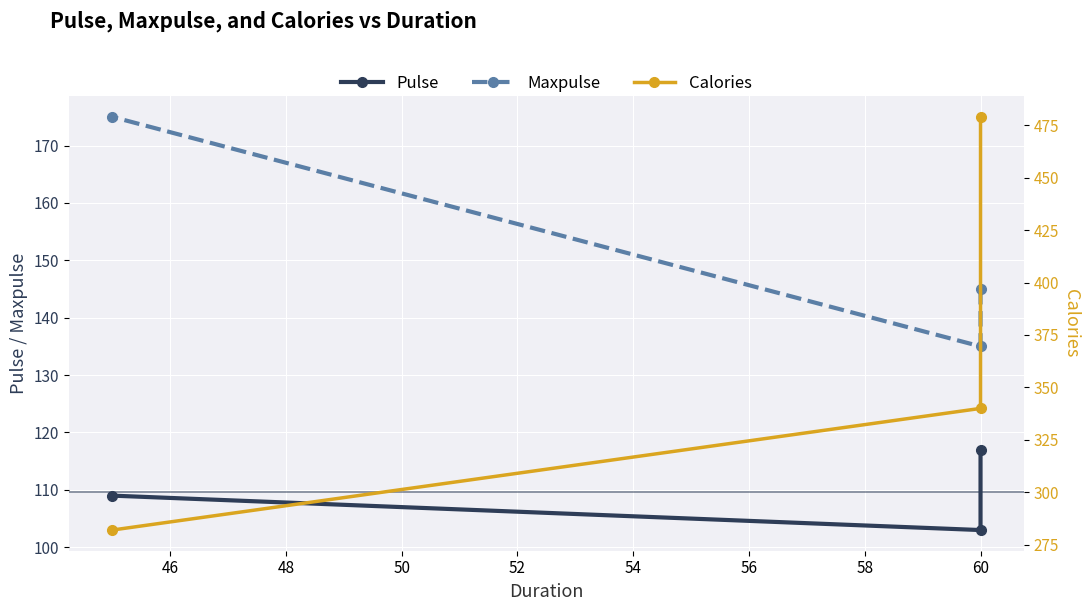

How many distinct data groups are displayed?

3